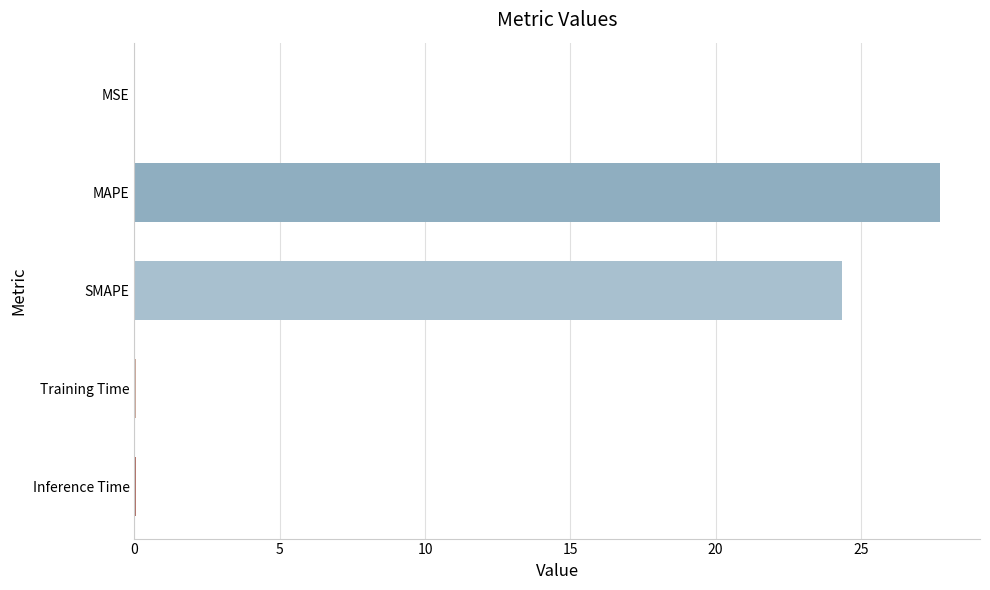

What is the sum of all values?

52.2